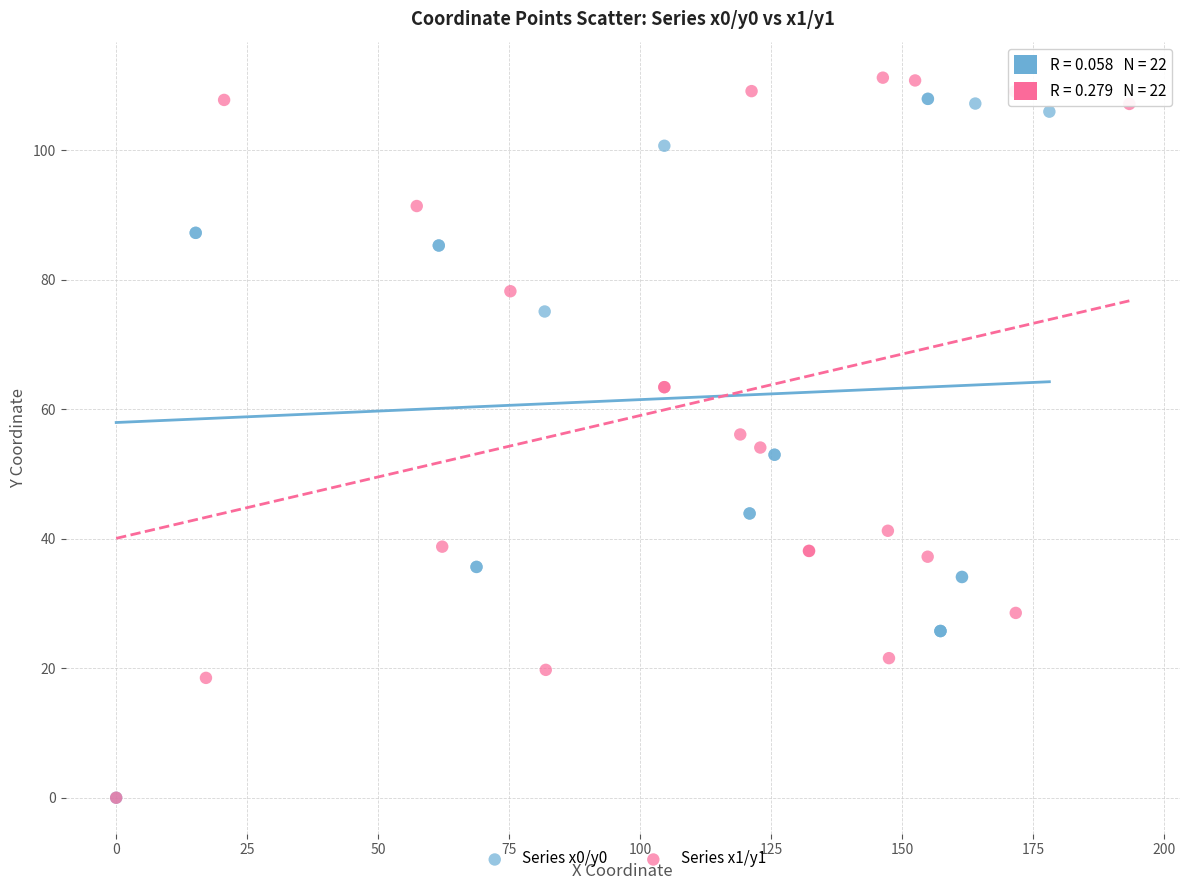

Which series has the widest spread of Y values?

Series x1/y1